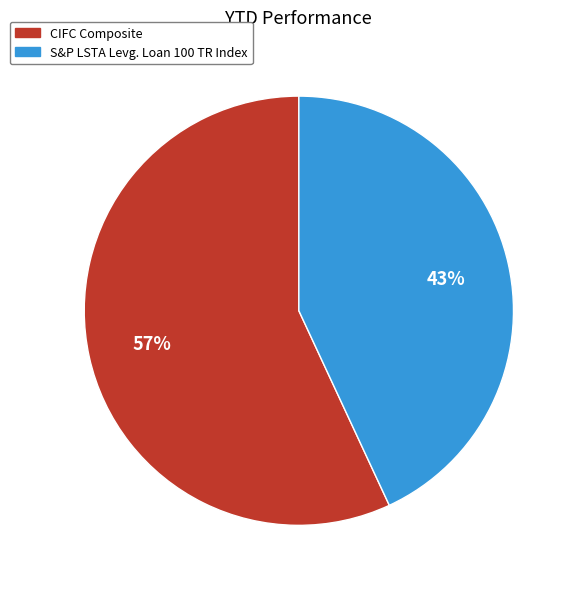

Is it true that S&P LSTA Levg. Loan 100 TR Index is 34% of the pie?

False